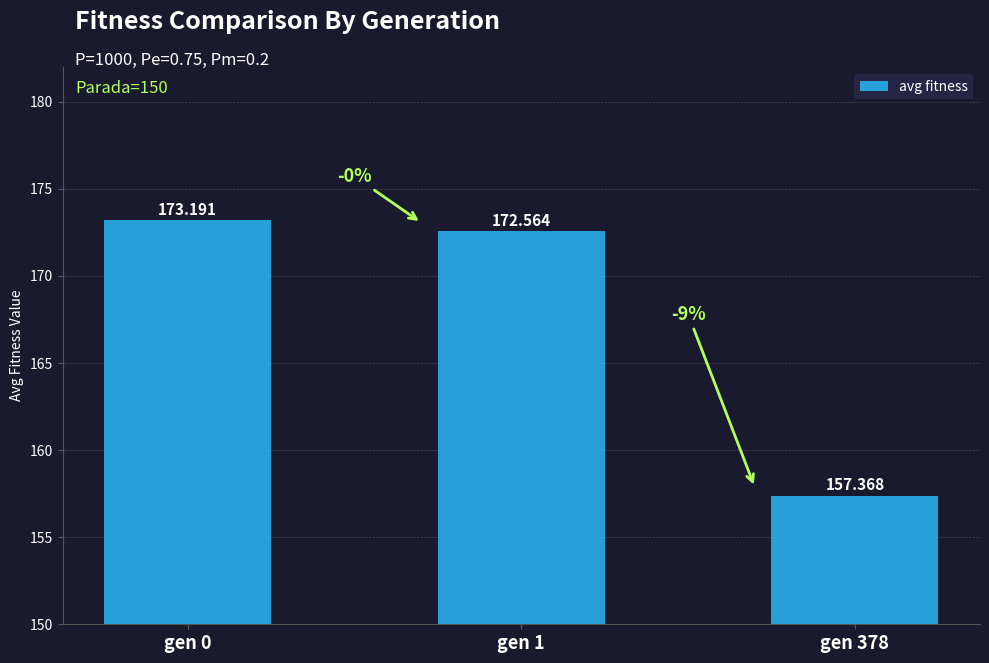

Reading right to left, what are all the values shown in this chart?

gen 378=157.4	gen 1=172.6	gen 0=173.2